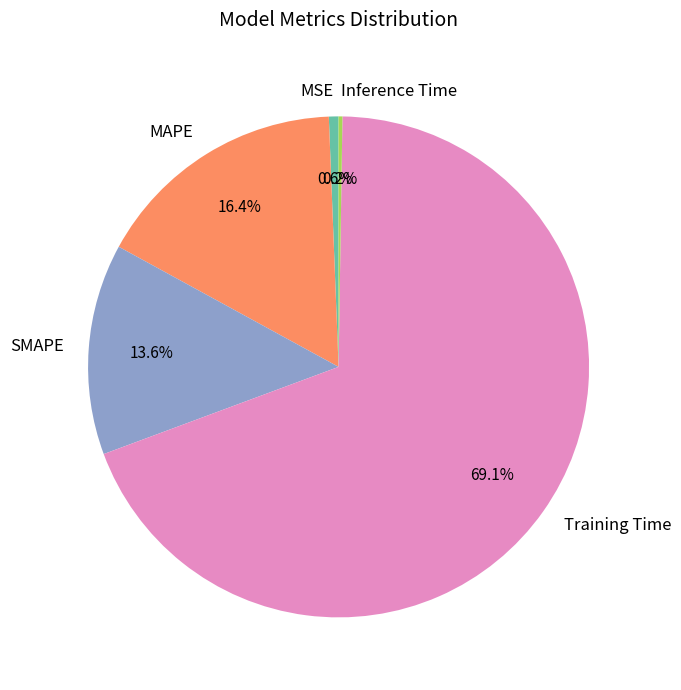

True or false: Training Time accounts for 58% of the total.

False